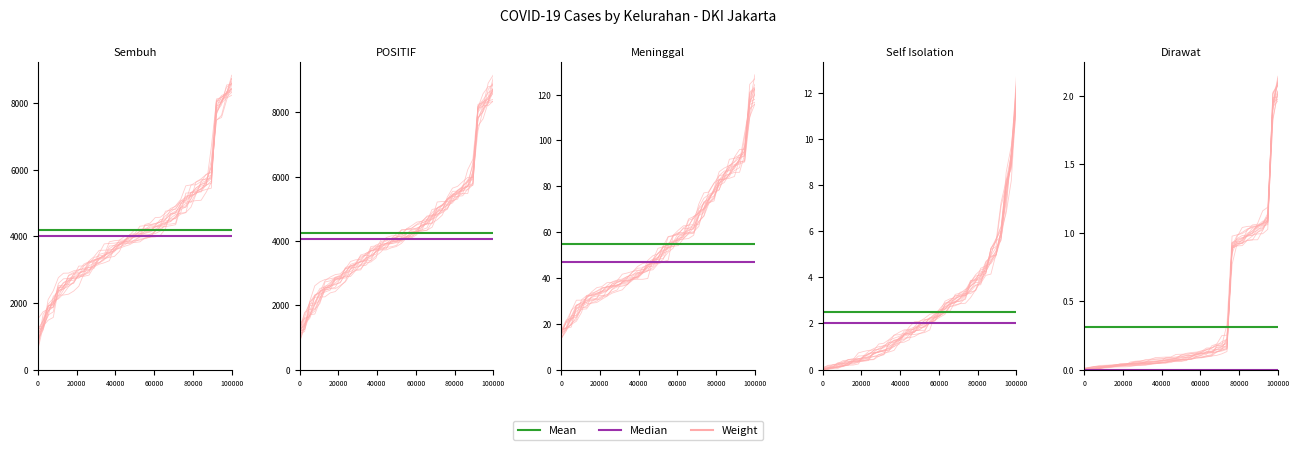

At how many categories does at least one series exceed 0?

39